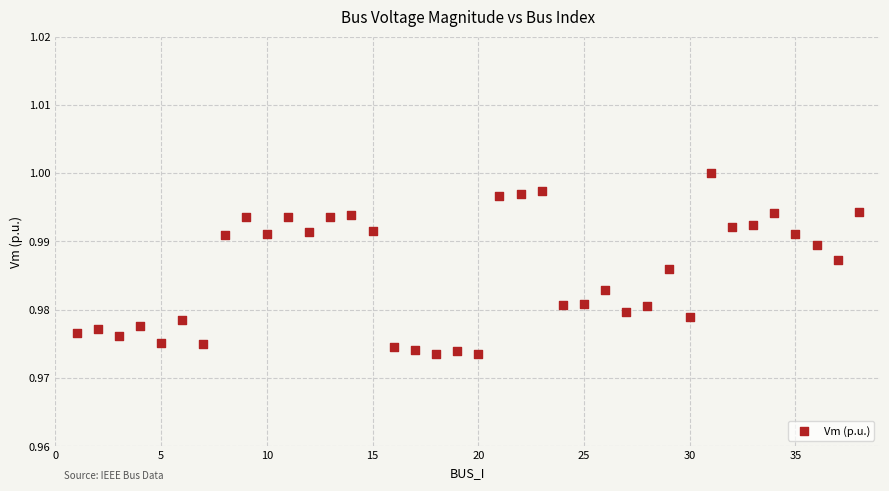

What is the range of X values (max minus min)?

37.0